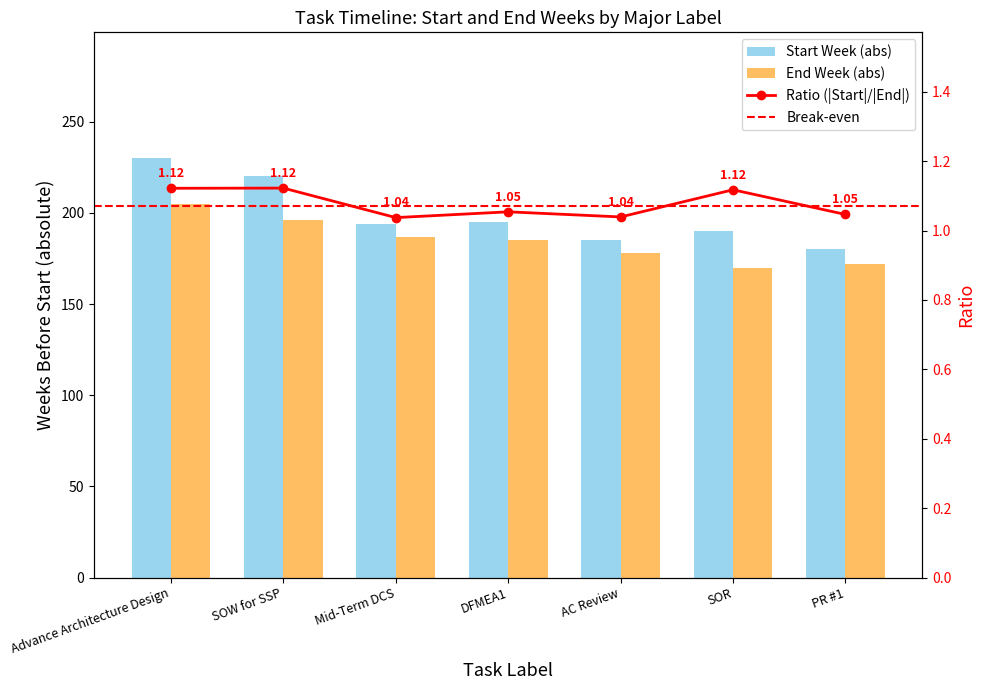

What is the difference between the highest and lowest values at PR #1?

8